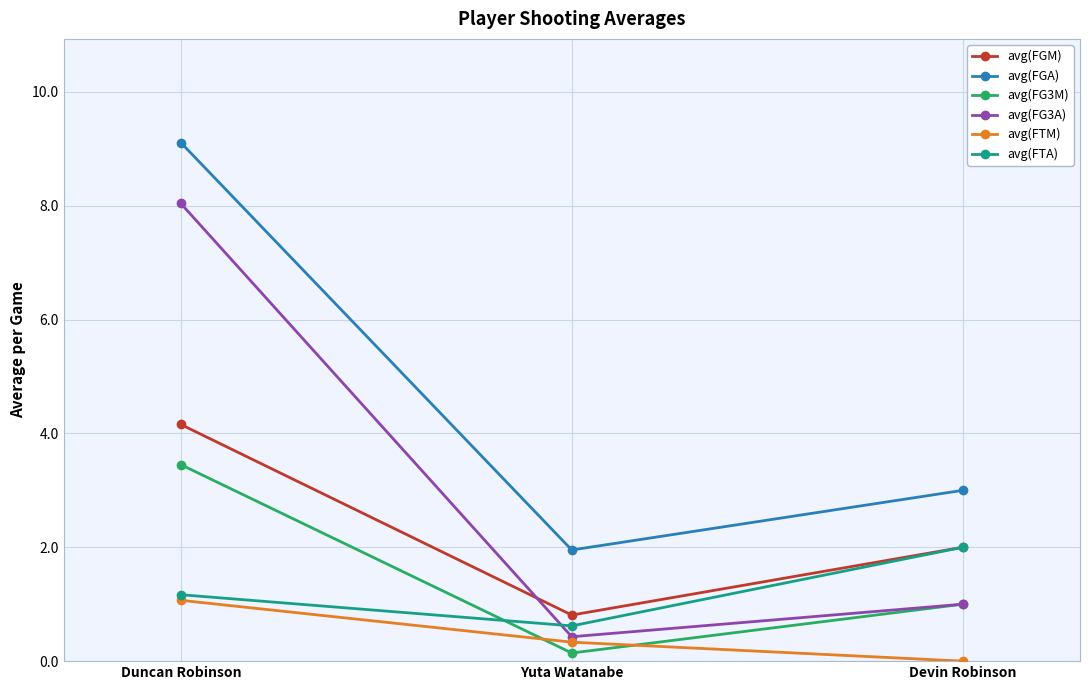

Where does the avg(FGM) series first go above 2?

Duncan Robinson